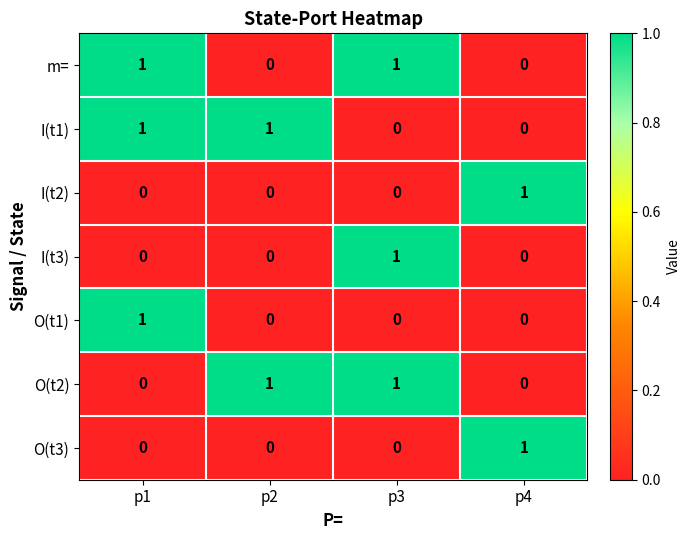

How many I(t2) values are between 0 and 1?

4